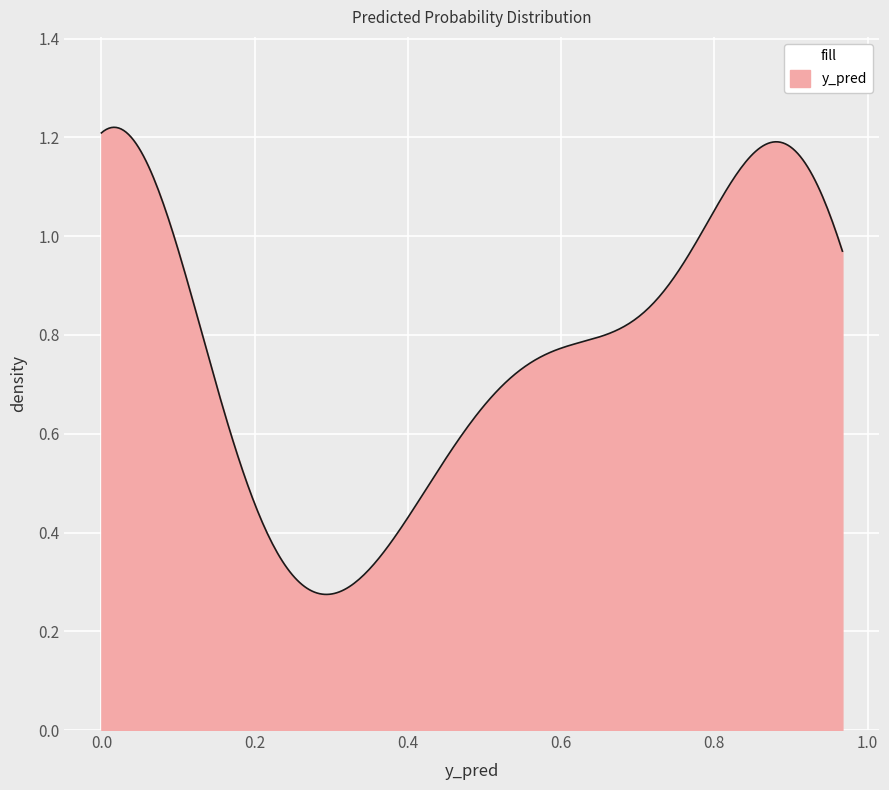

How many lines are shown in the chart?

1